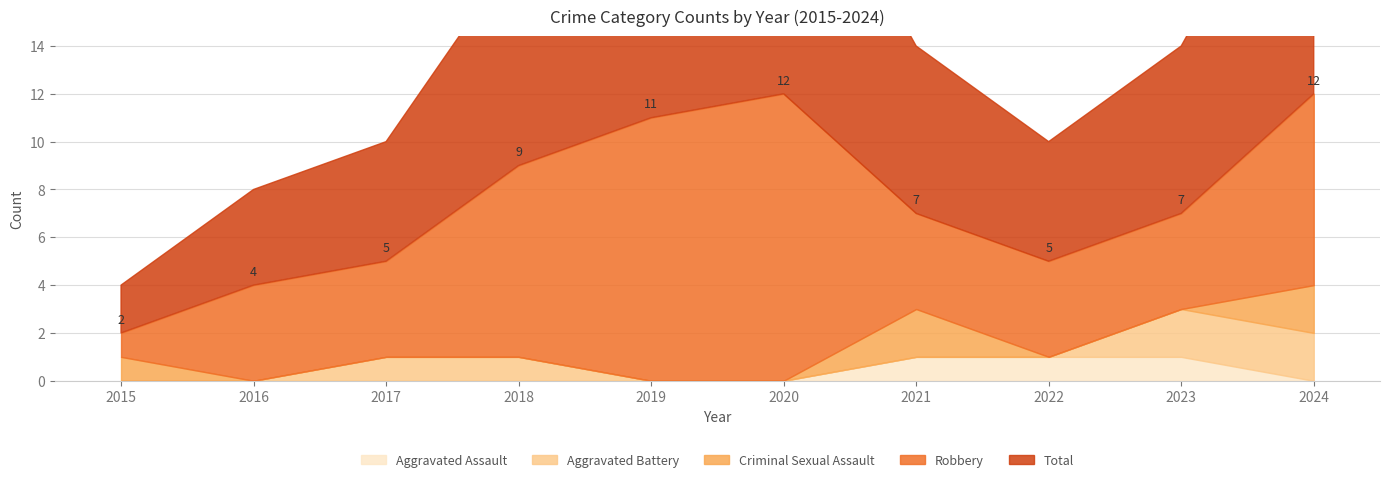

Which series has the widest spread of values?

Robbery